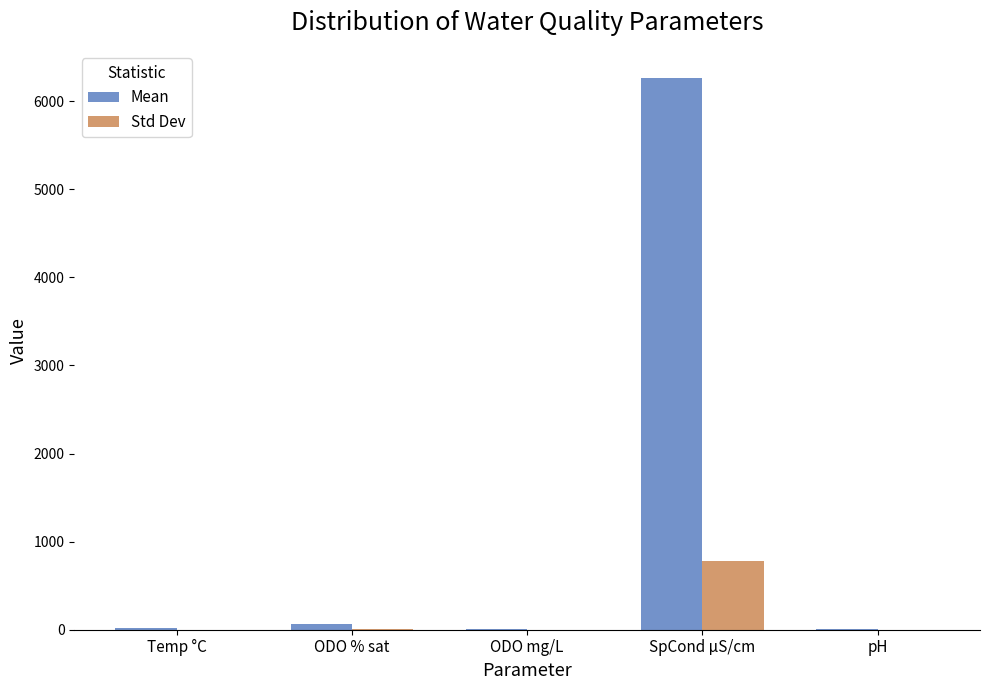

Which label corresponds to the largest value in the chart?

SpCond µS/cm